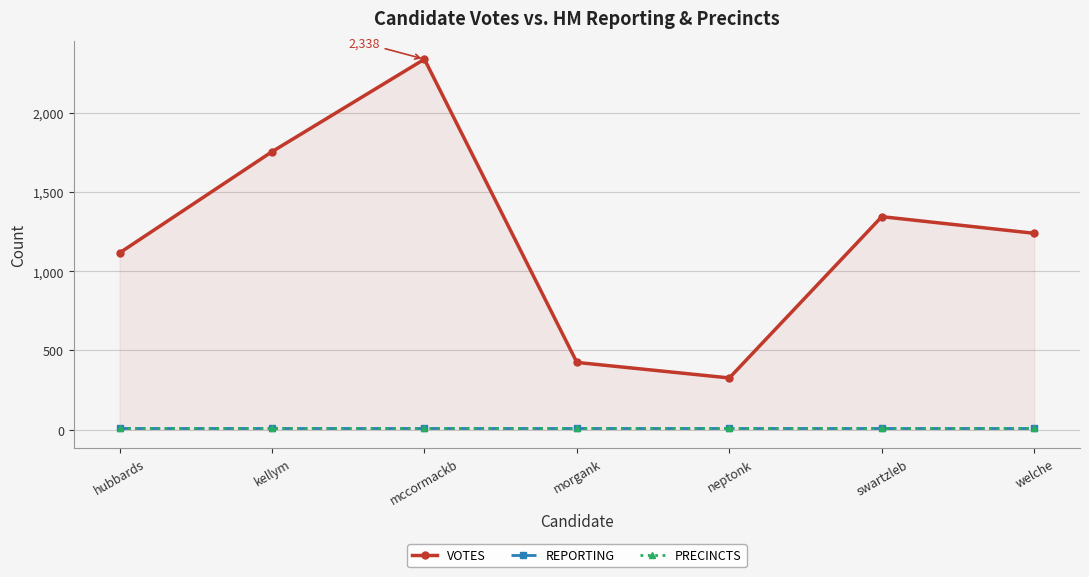

Is this an area chart (filled region under the line)?

Yes